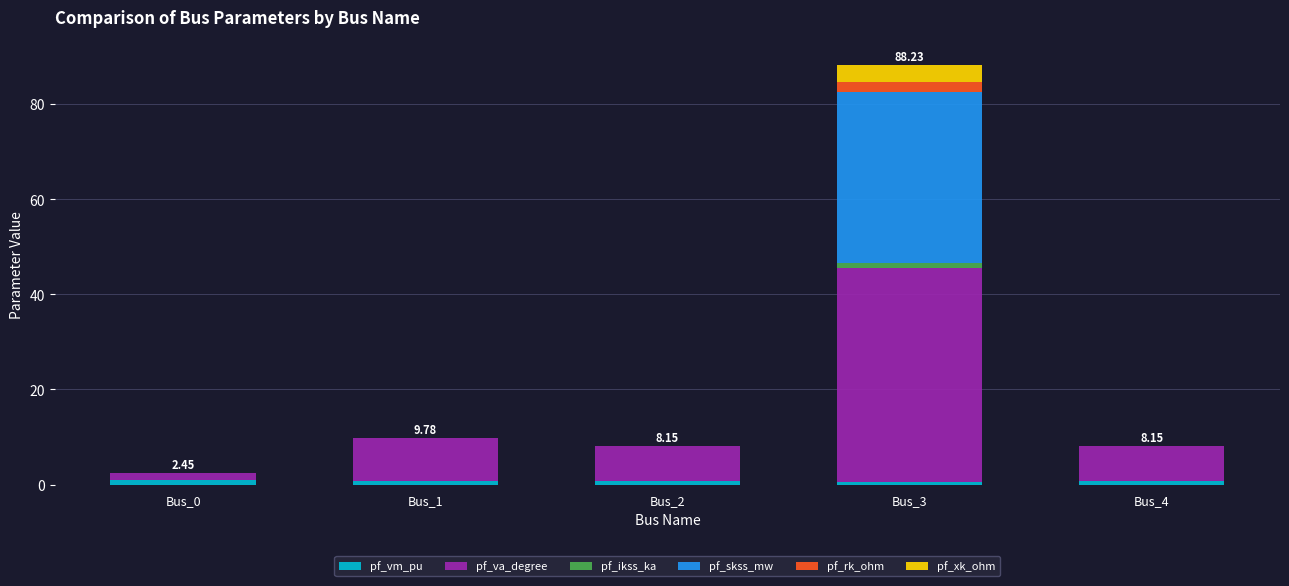

At which category is the sum across all series the highest?

Bus_3